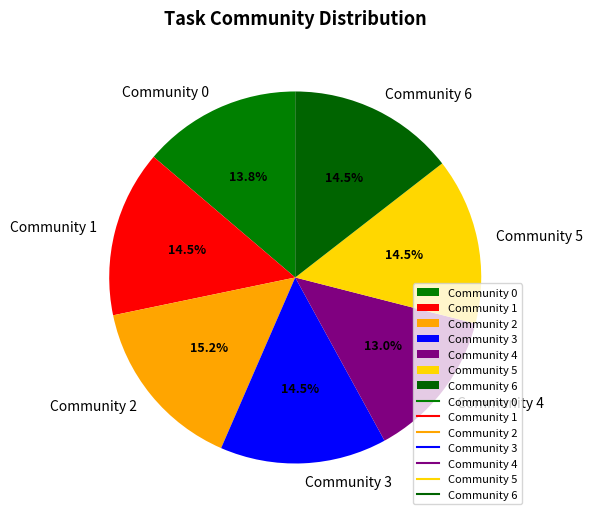

What percentage is the Community 2 slice, to the nearest percent?

15%